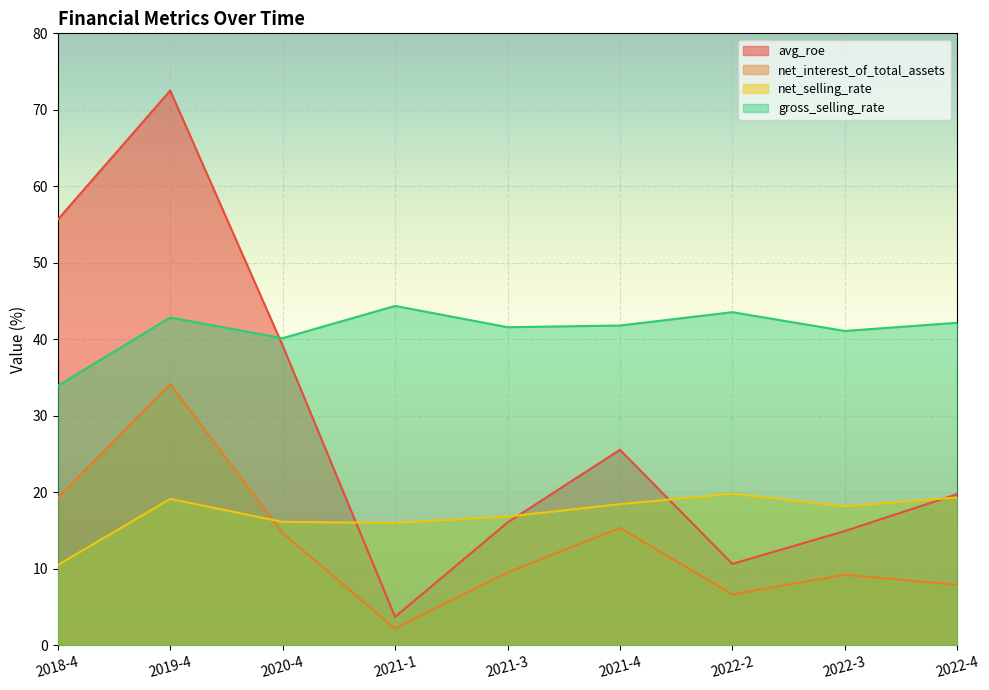

How many lines are shown in the chart?

4